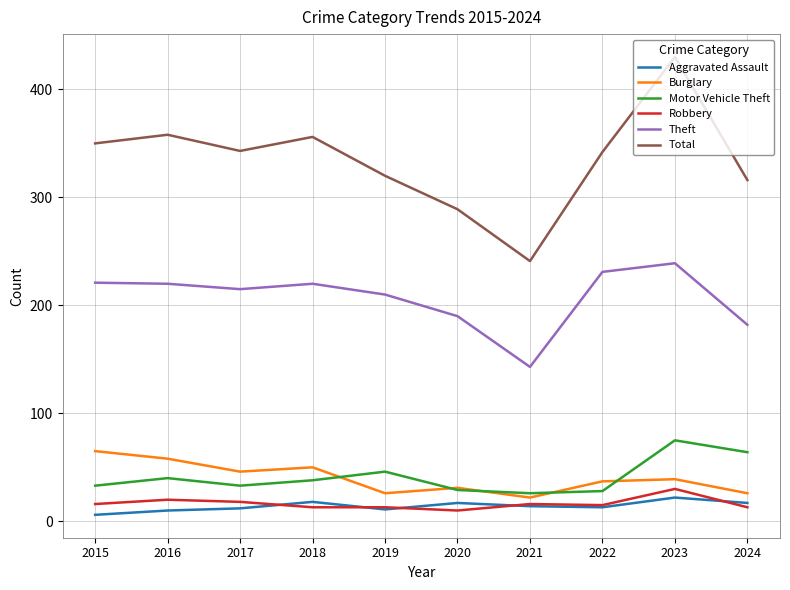

List the series in order of their peak value, highest first.

Total, Theft, Motor Vehicle Theft, Burglary, Robbery, Aggravated Assault